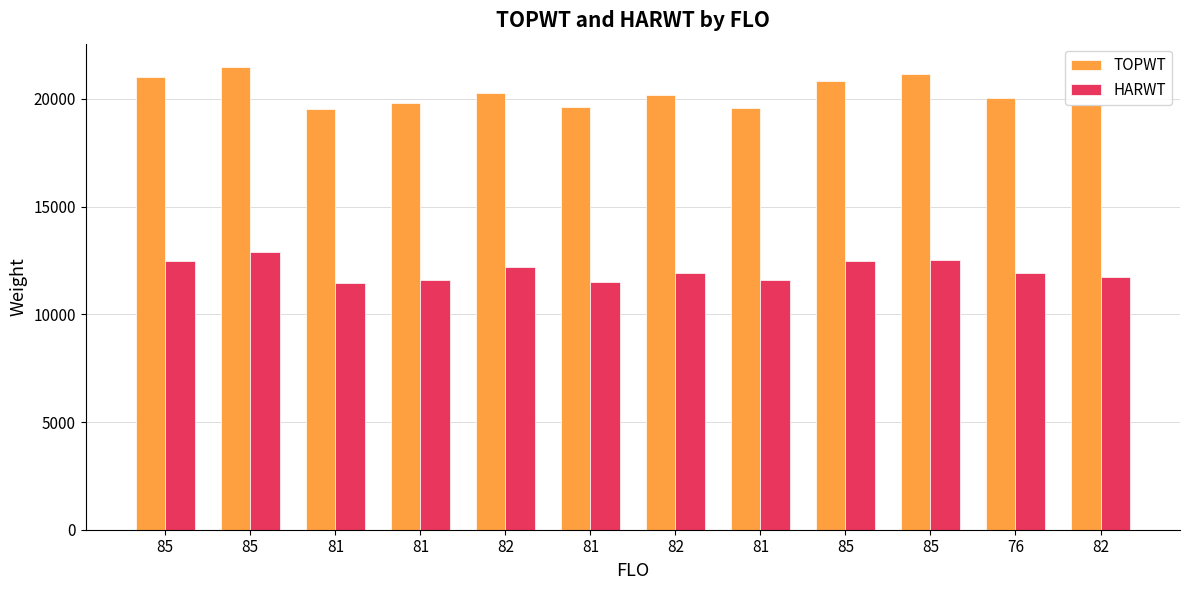

Is it true that TOPWT equals 21030 at 85?

True